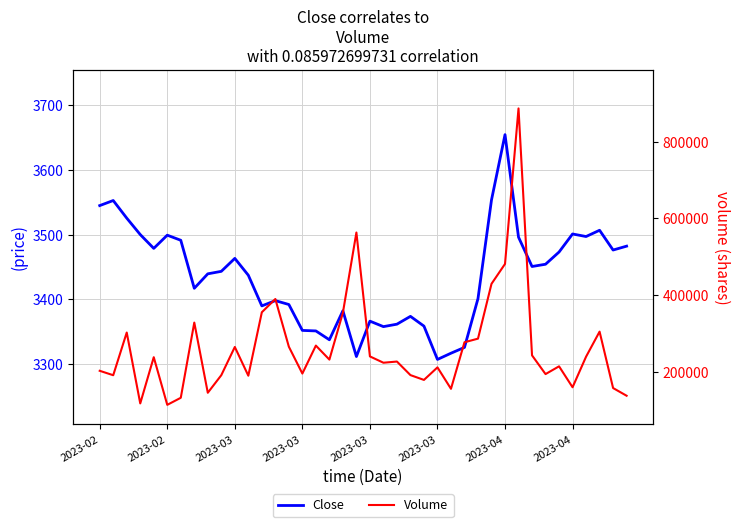

True or false: Volume and Close intersect in this chart.

False